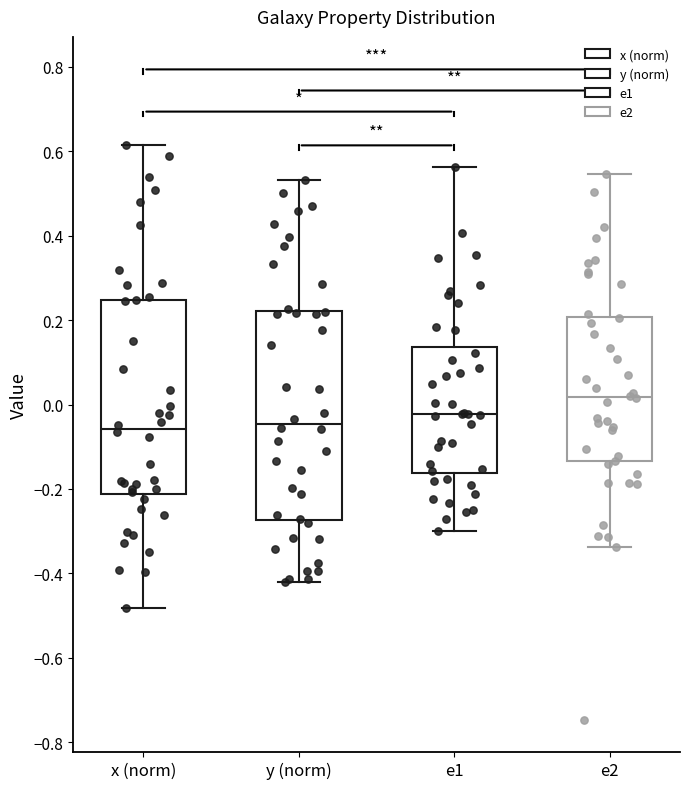

Comparing the boxes themselves (not the whiskers), which one is the tallest?

y (norm)